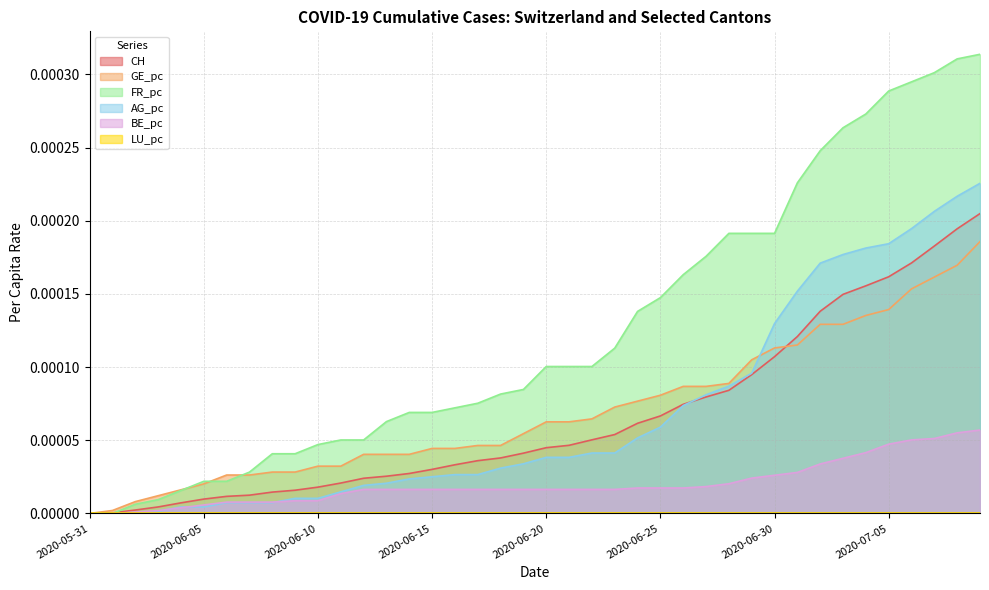

Which series has the largest total across all categories?

FR_pc